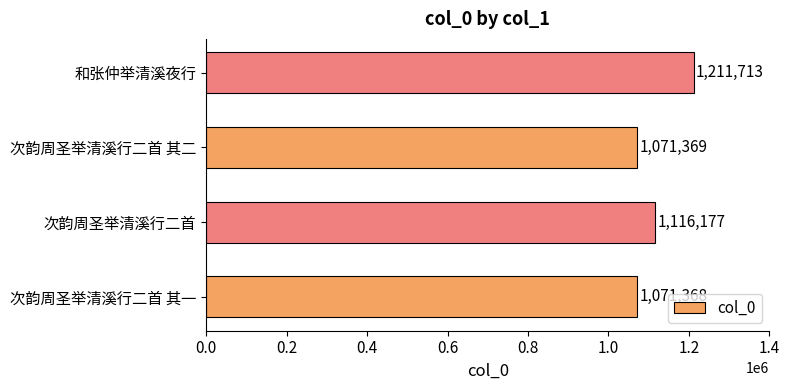

Rank the categories by value from lowest to highest.

次韵周圣举清溪行二首 其一, 次韵周圣举清溪行二首 其二, 次韵周圣举清溪行二首, 和张仲举清溪夜行